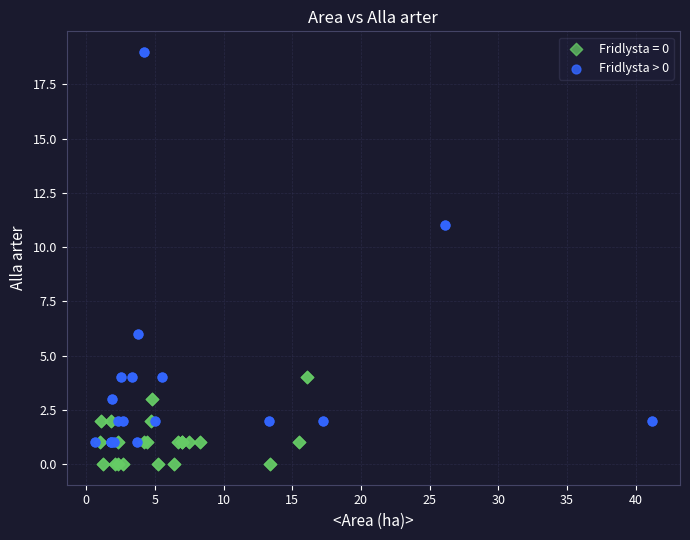

Which series has the widest spread of Y values?

Fridlysta > 0